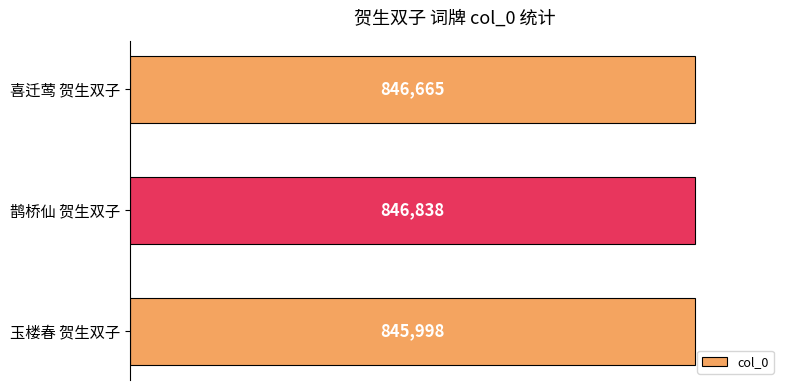

What is the maximum value shown in the chart?

846838